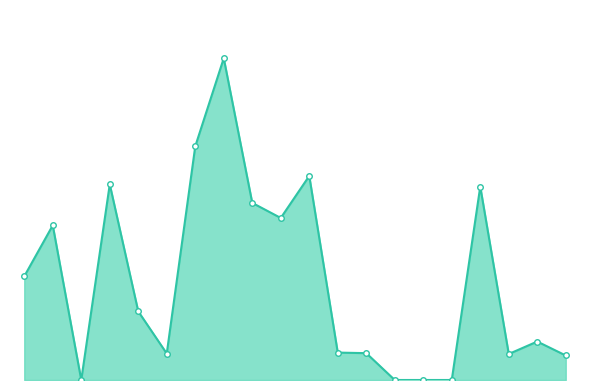

Which label corresponds to the smallest value in the chart?

2